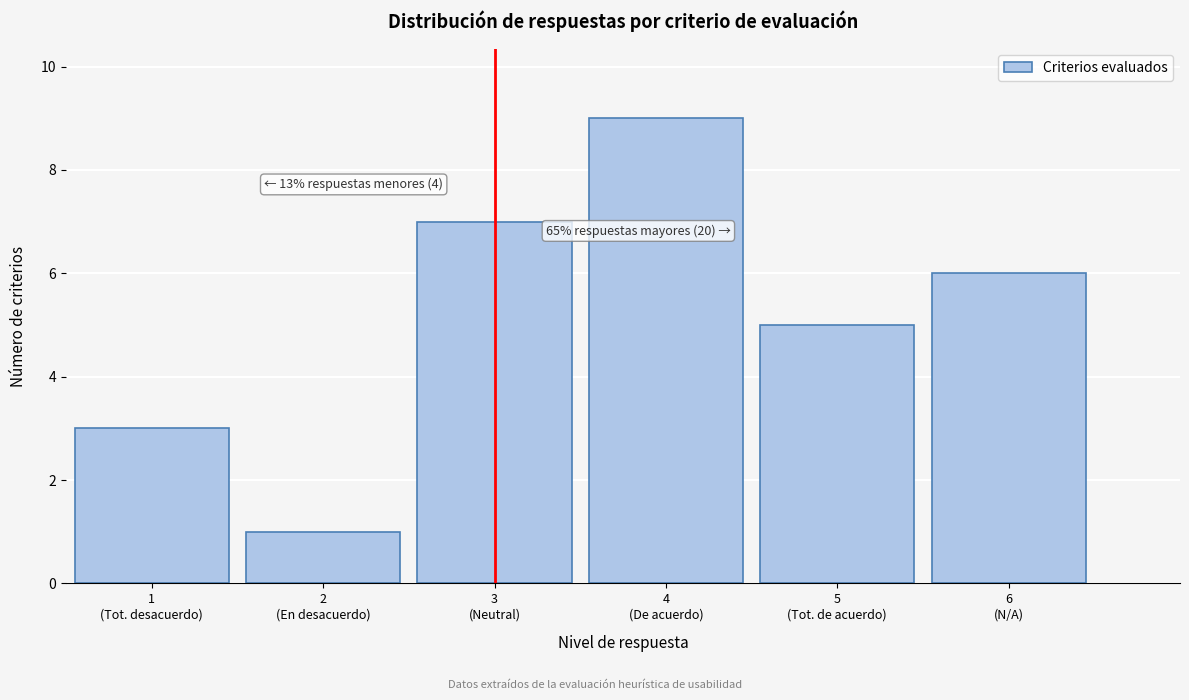

Reading left to right, what are all the values shown in this chart?

3	1	7	9	5	6